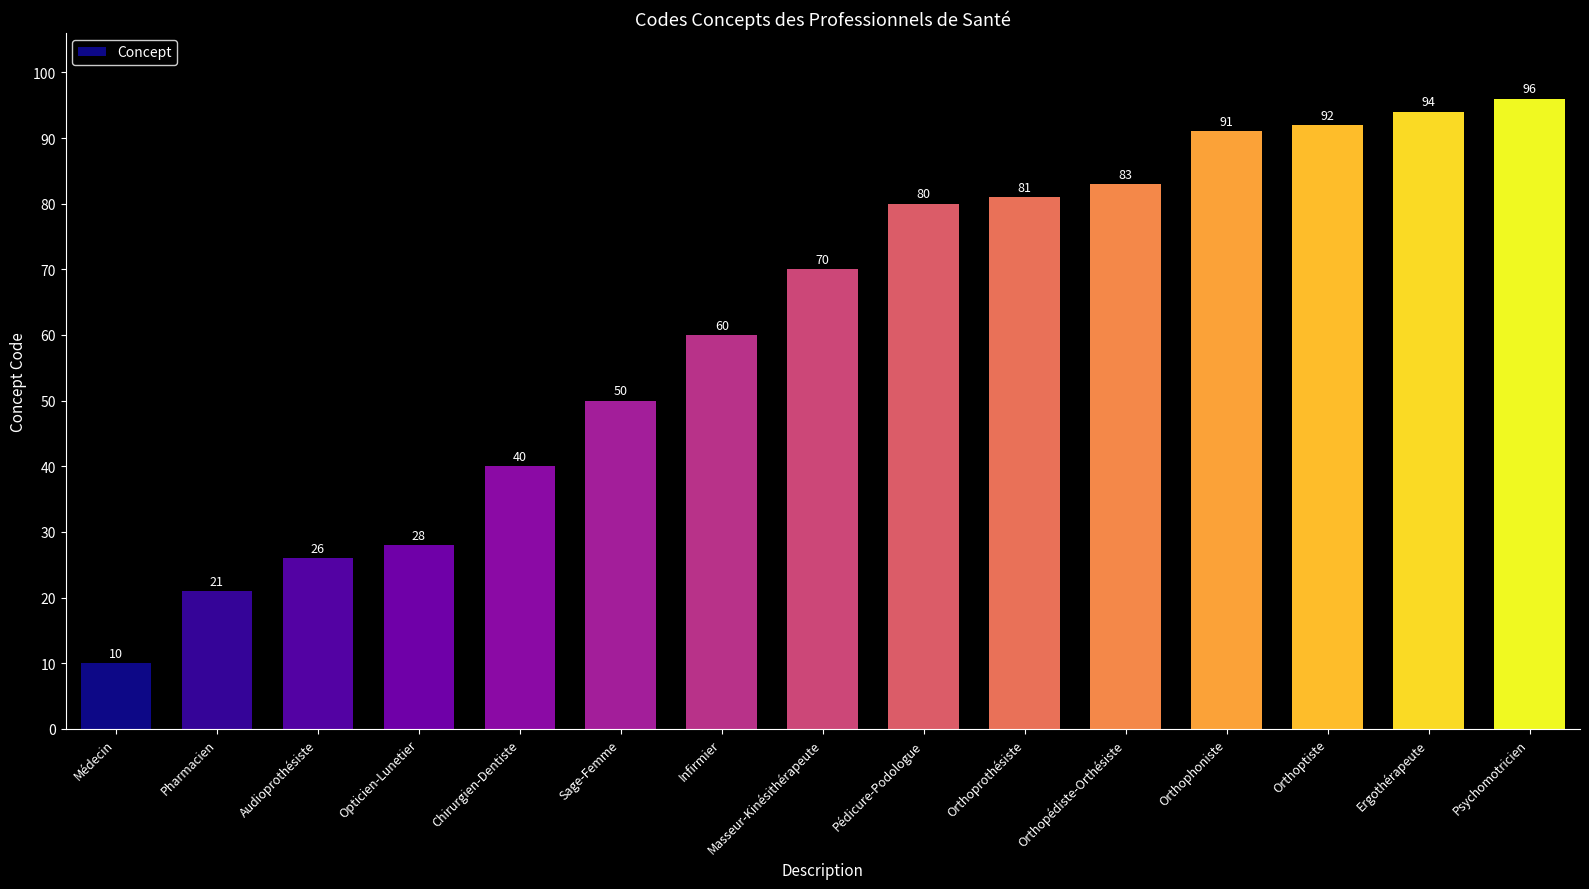

Between Masseur-Kinésithérapeute and Sage-Femme, which is larger?

Masseur-Kinésithérapeute